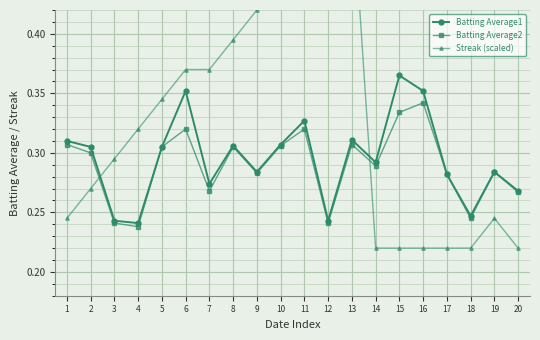

Is the value of Batting Average1 at 11 greater than the value of Batting Average2 at 20?

Yes